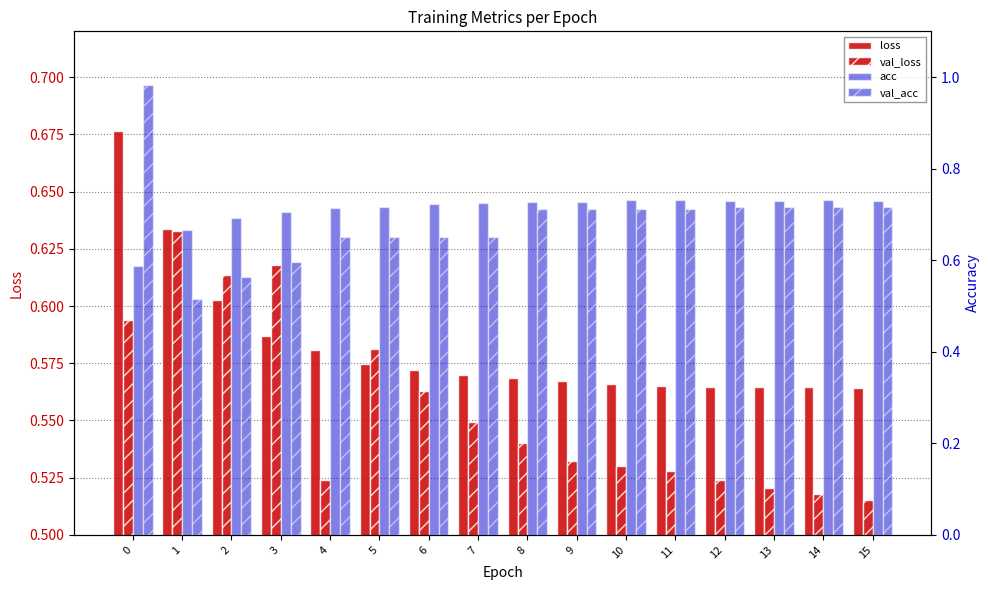

Are the bars grouped side by side (vs. stacked)?

Yes